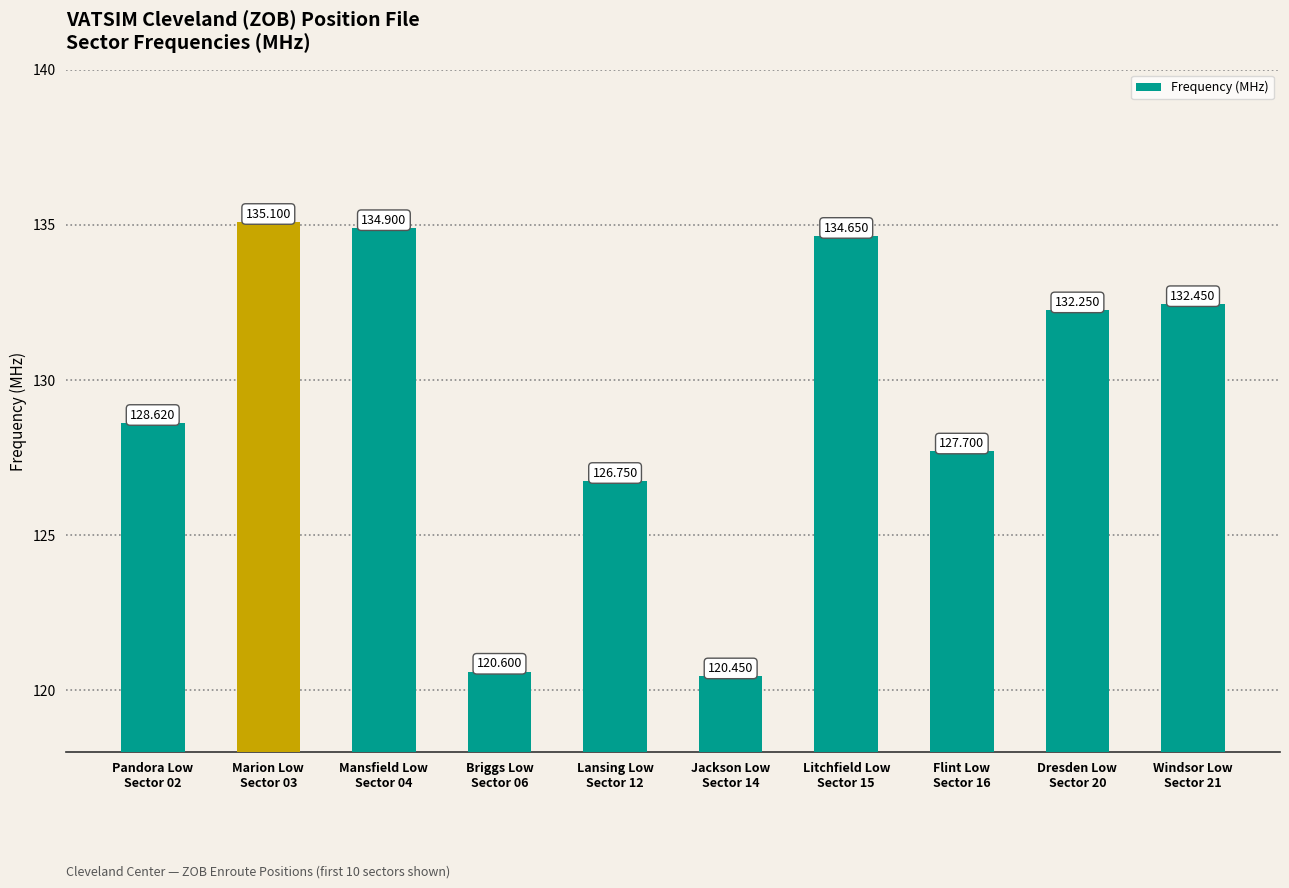

Approximately how many times larger is the value at Jackson Low
Sector 14 compared to Windsor Low
Sector 21?

0.9